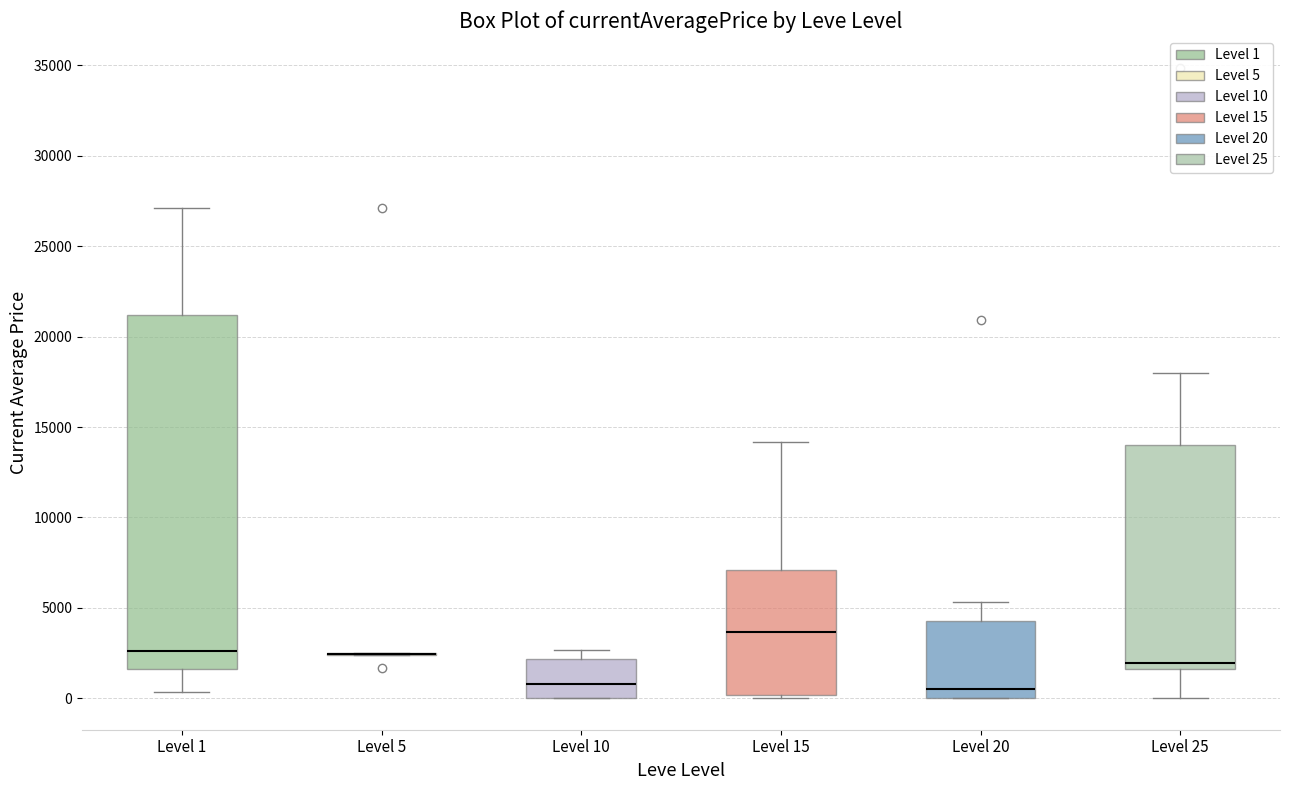

Where is the upper edge of the box for Level 1 on the y-axis? The values are not printed on the chart, so give them approximately, as read against the axis.

21000